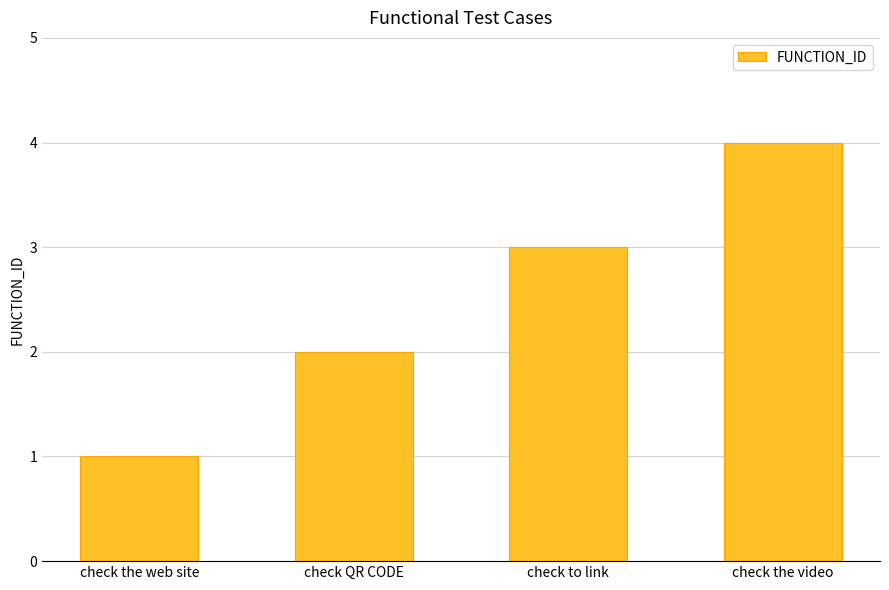

Count the values in the range 2 to 4.

3